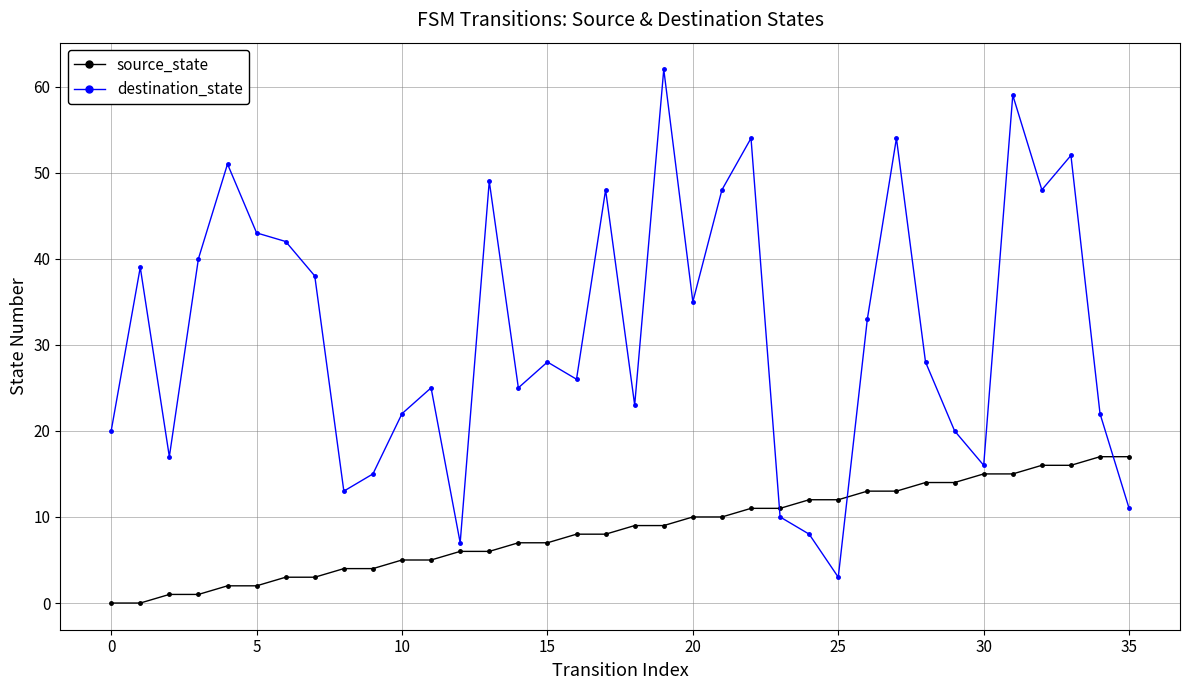

What is the difference between the maximum and minimum values in the source_state series?

17